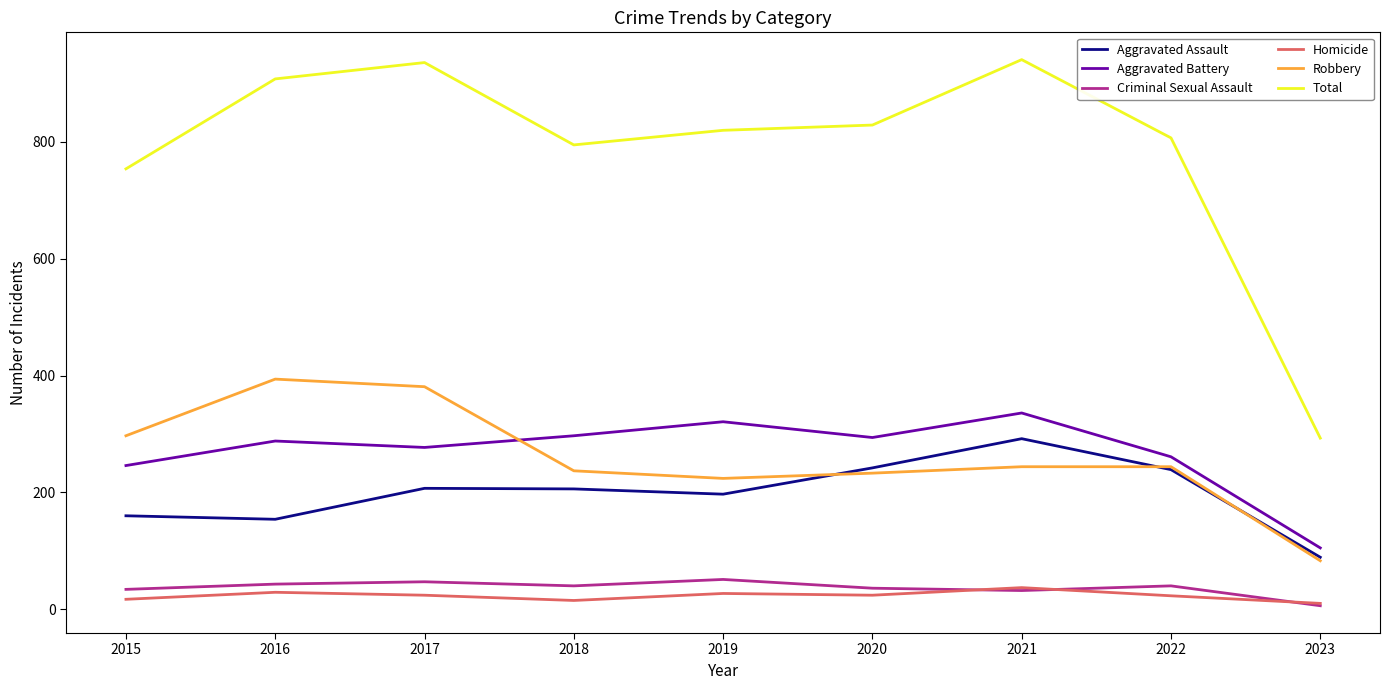

The value of Aggravated Battery at 2021 is 213. True or false?

False